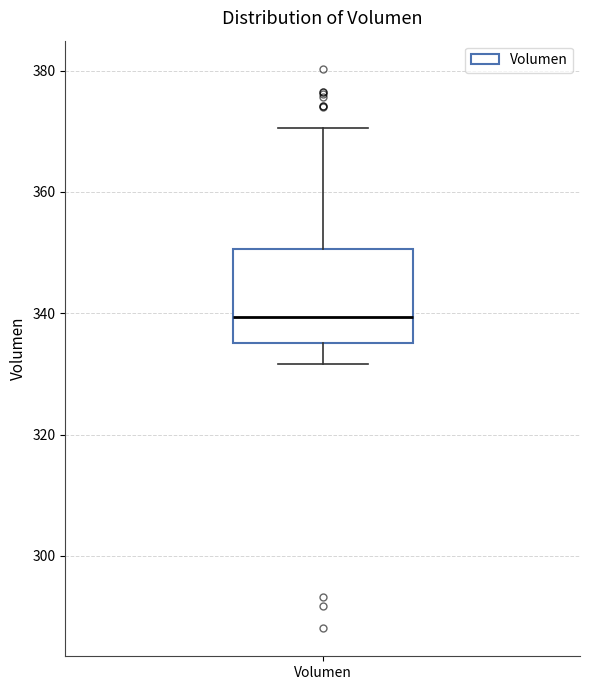

Transcribe this box plot: give where the median line is, the range the box spans, and where the two whiskers end, as read against the y-axis. The values are not printed on the chart, so give them approximately, as read against the axis.

median 340, box 336 to 350, whiskers 332 to 370